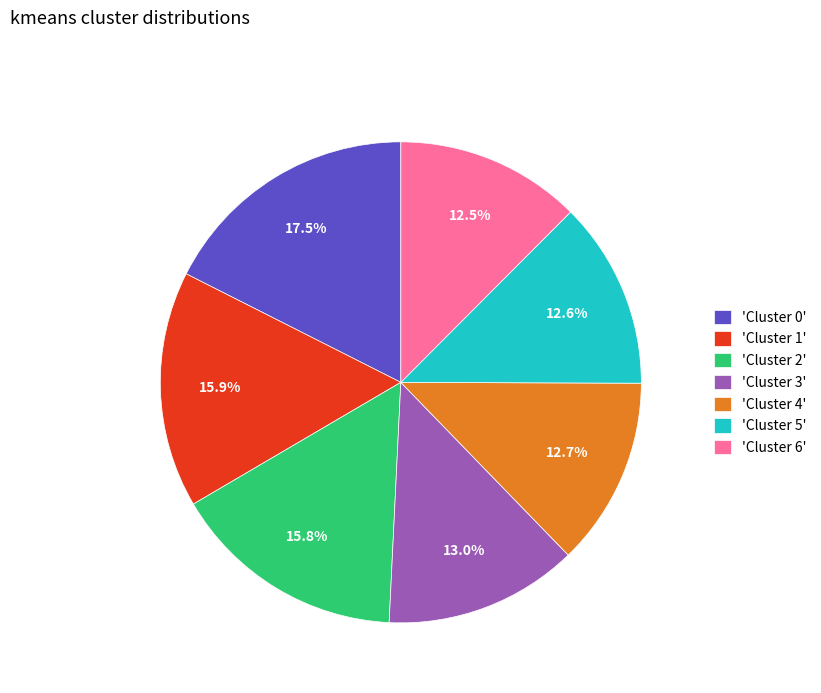

What is the largest slice in the pie chart?

'Cluster 0'